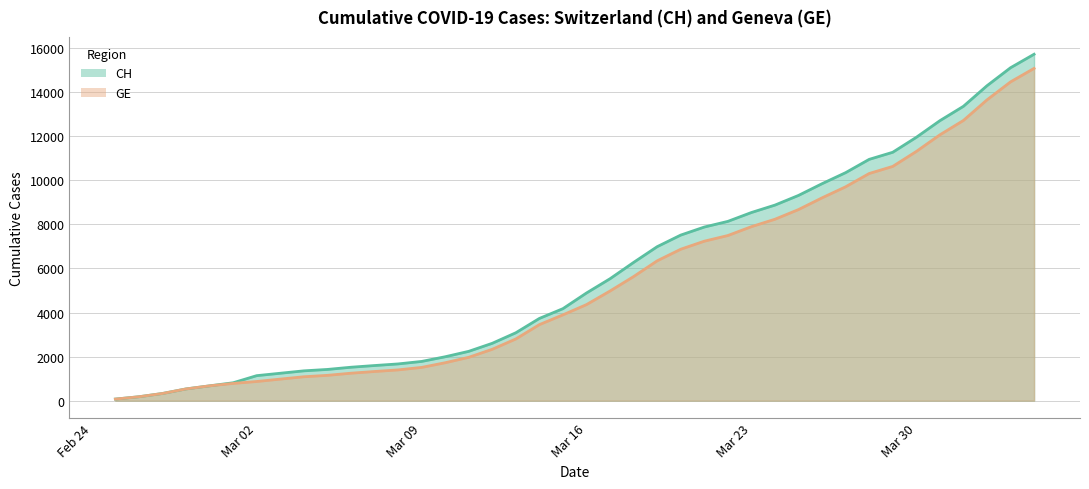

Reading left to right, list all the values displayed in this chart.

CH: 72	178	326	533	673	812	1135	1244	1353	1417	1517	1594	1667	1780	1992	2238	2603	3081	3731	4175	4886	5533	6273	6987	7513	7878	8135	8537	8874	9313	9845	10346	10949	11271	11949	12703	13356	14289	15106	15719
GE: 72	178	326	533	673	782	870	978	1085	1149	1246	1323	1396	1509	1721	1967	2332	2800	3450	3894	4359	4976	5631	6345	6871	7236	7493	7895	8232	8671	9203	9704	10307	10629	11307	12061	12714	13647	14464	15077